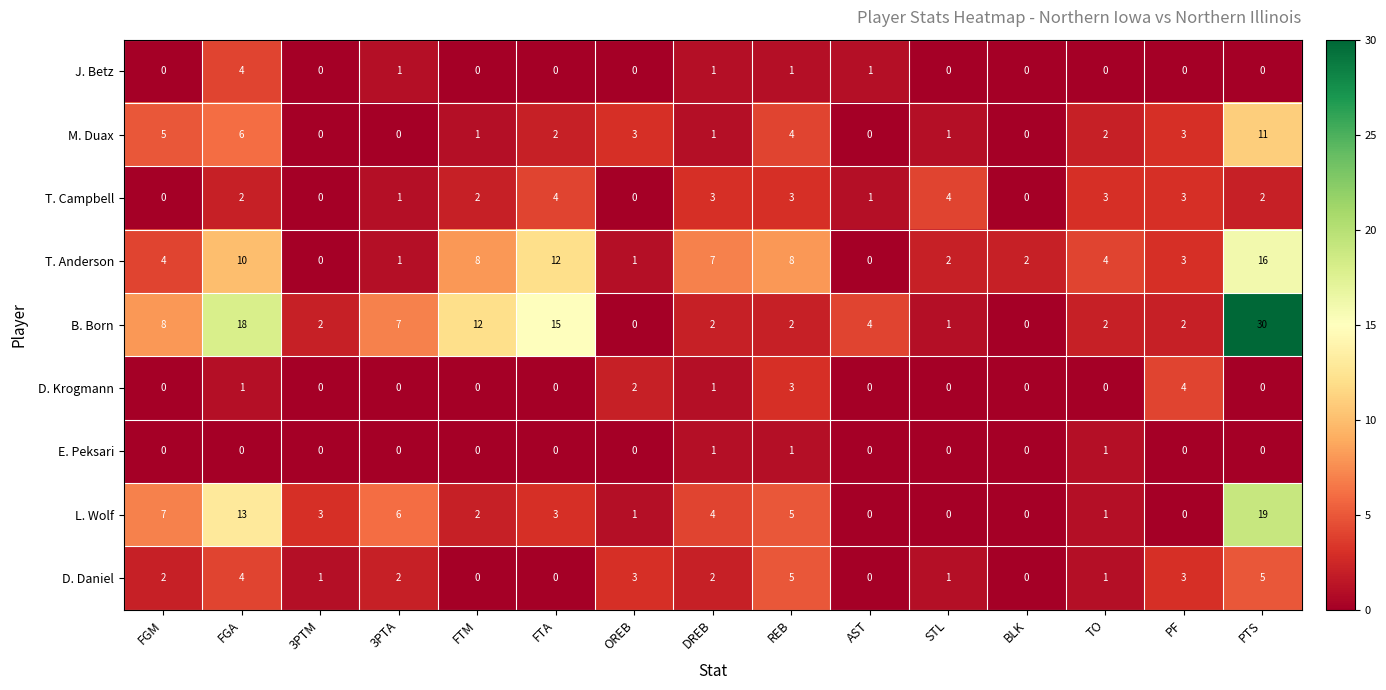

What is the sum of all E. Peksari values?

3